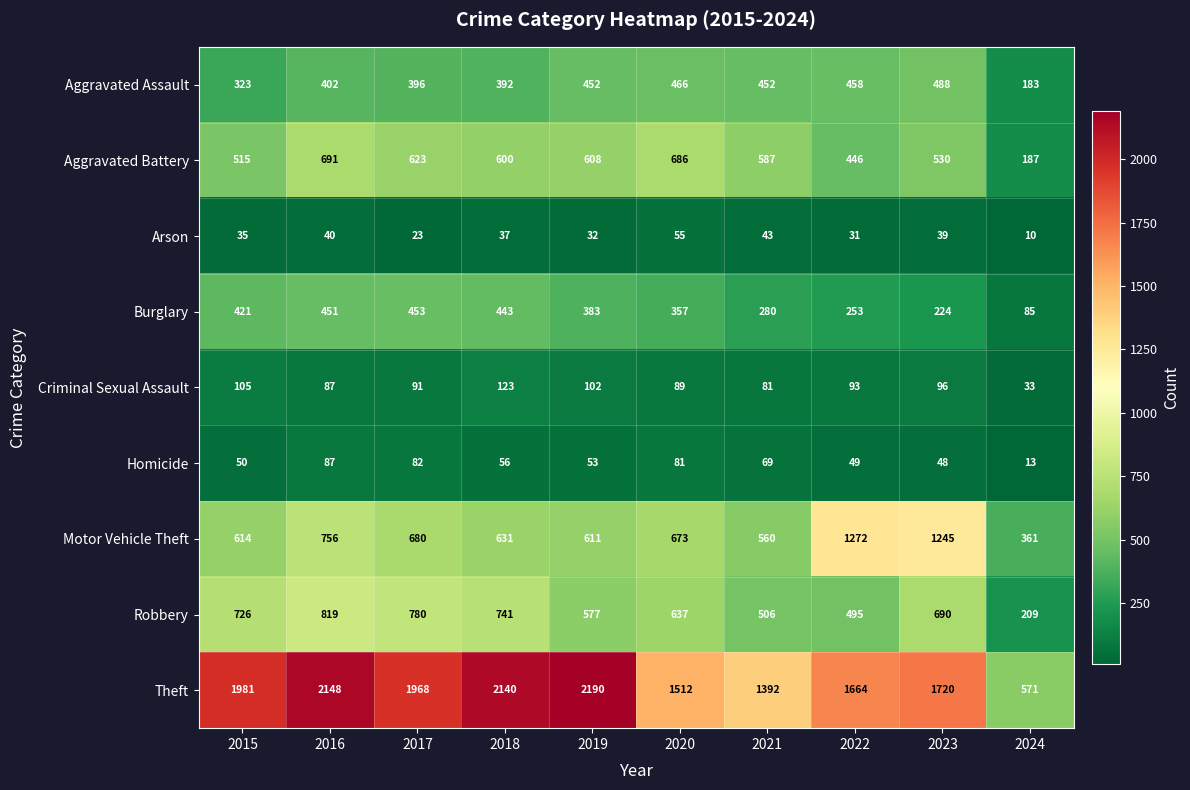

What is the minimum value shown in the chart?

10